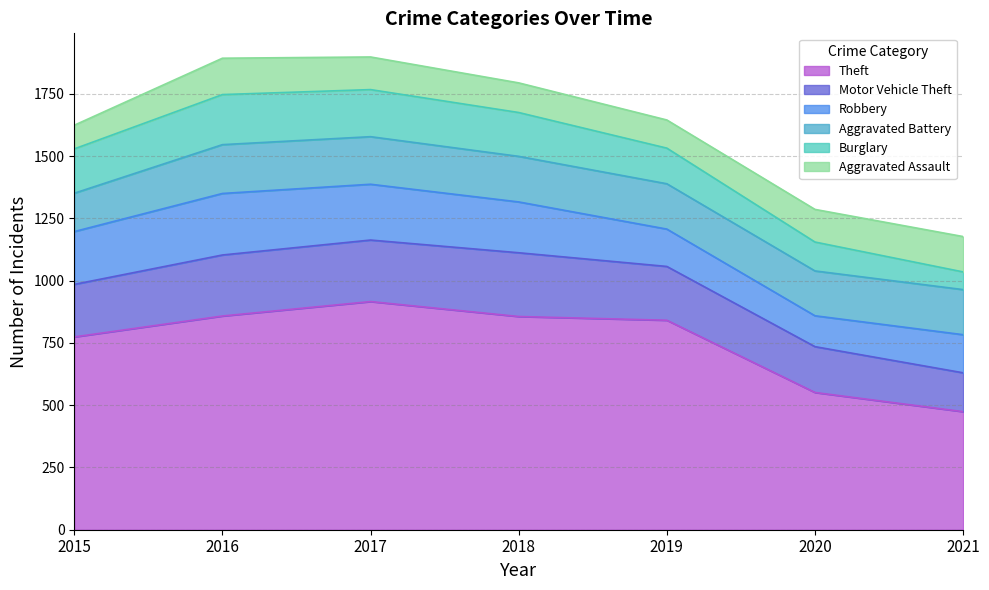

What is the difference between the second highest and minimum values in the Burglary series?

118